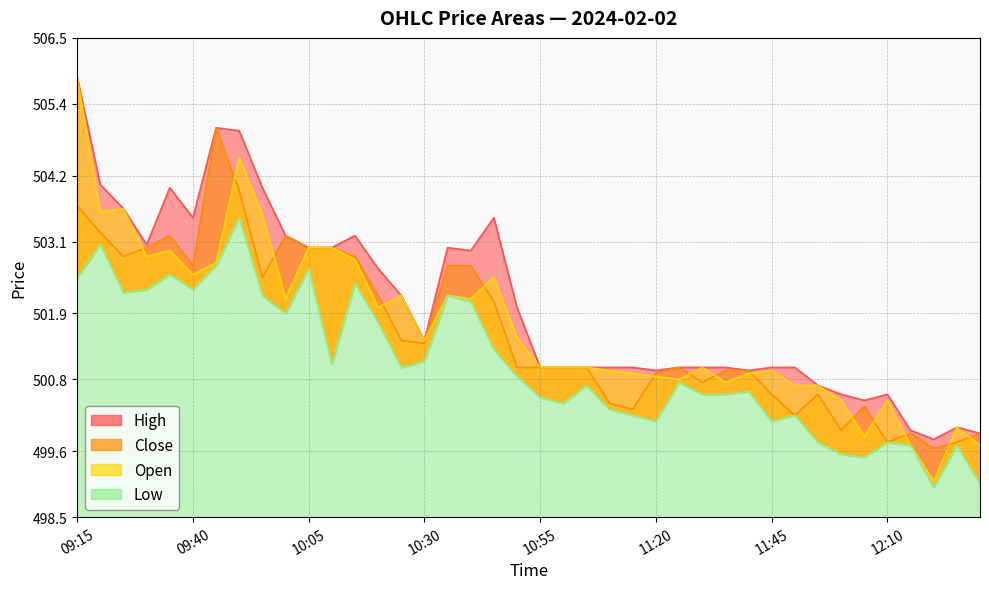

What is the average value of the Low series?

501.1